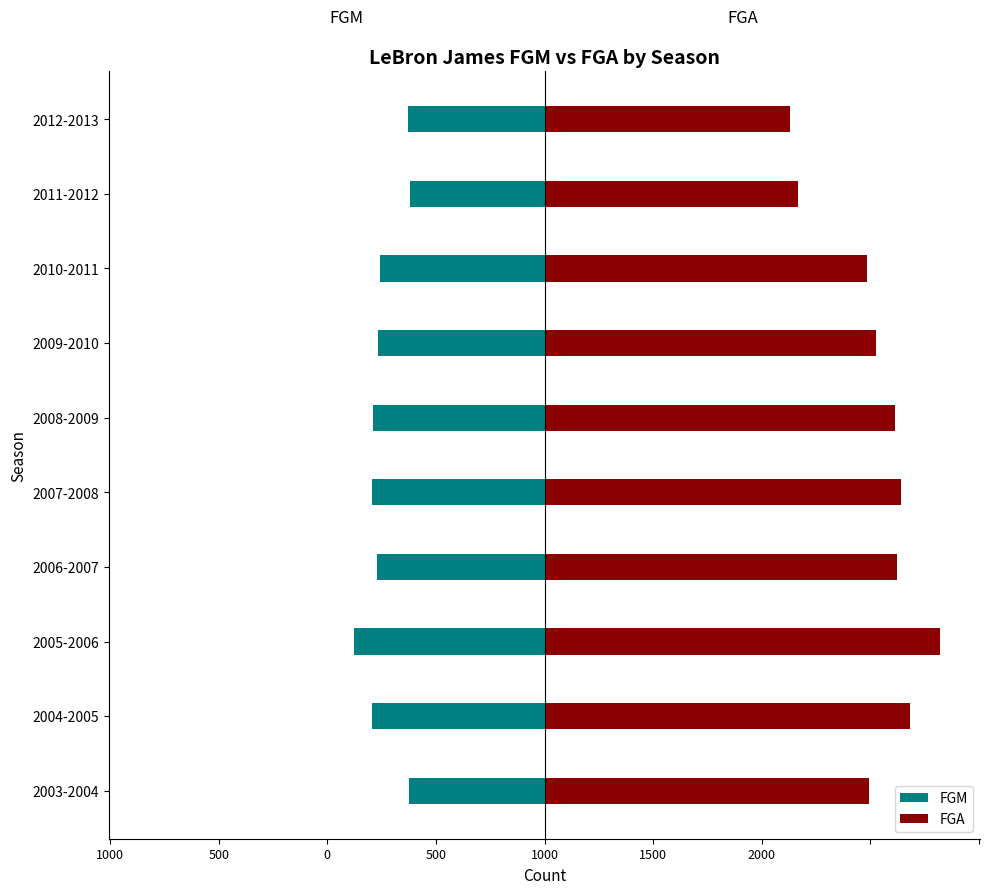

Rank the series at 2004-2005 from highest to lowest value.

FGA, FGM